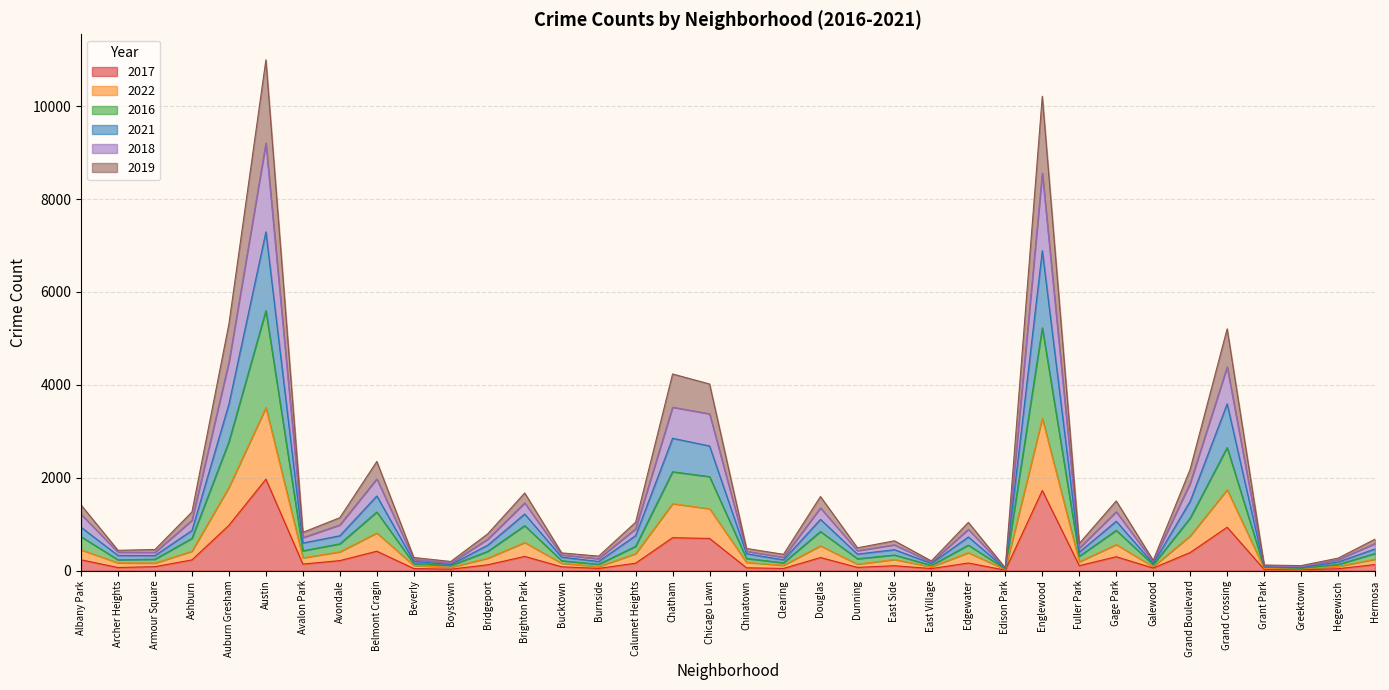

Is it true that 2017 equals 711 at Chatham?

True